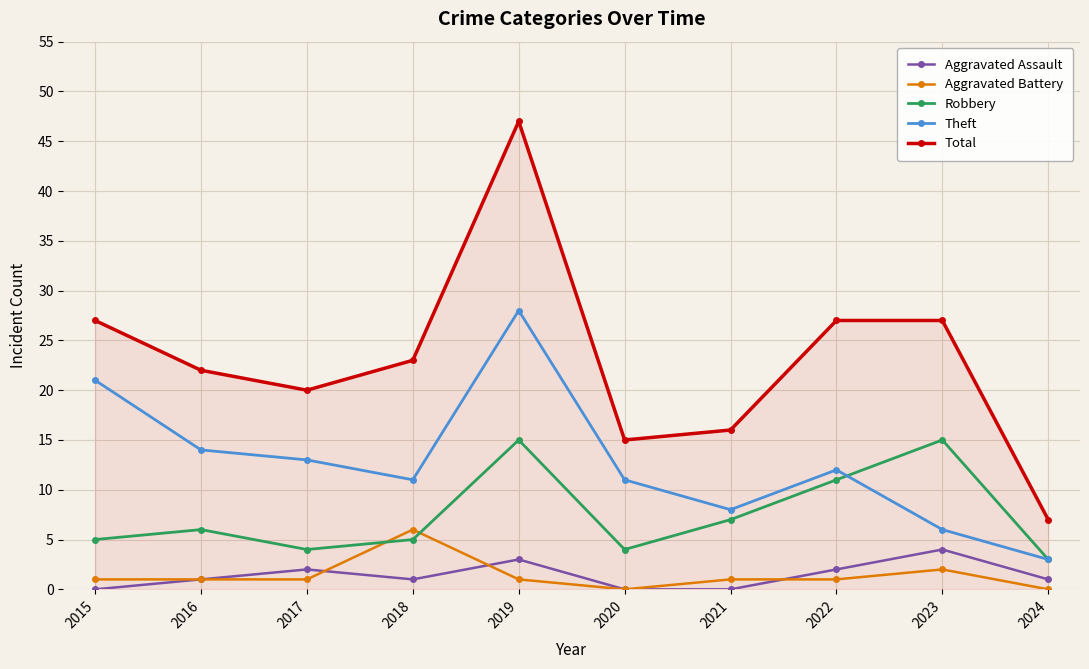

How many distinct data groups are displayed?

5